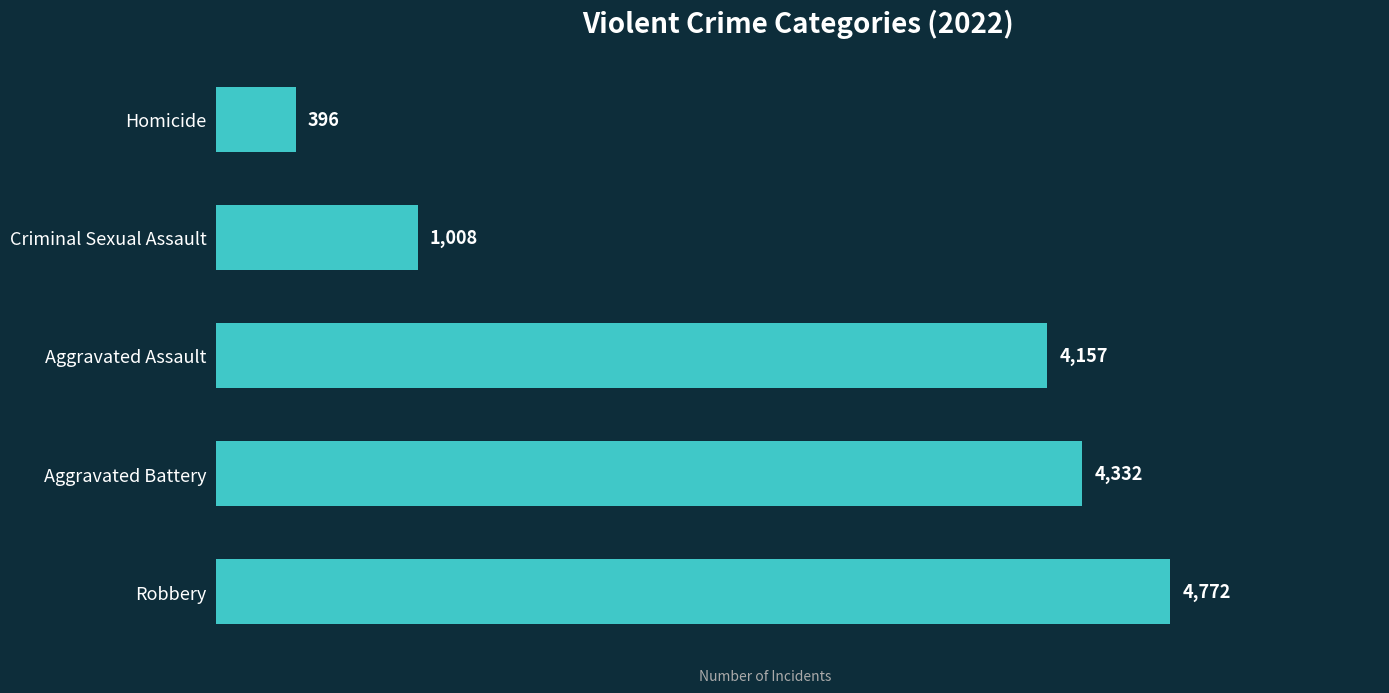

What is the maximum value shown in the chart?

4772